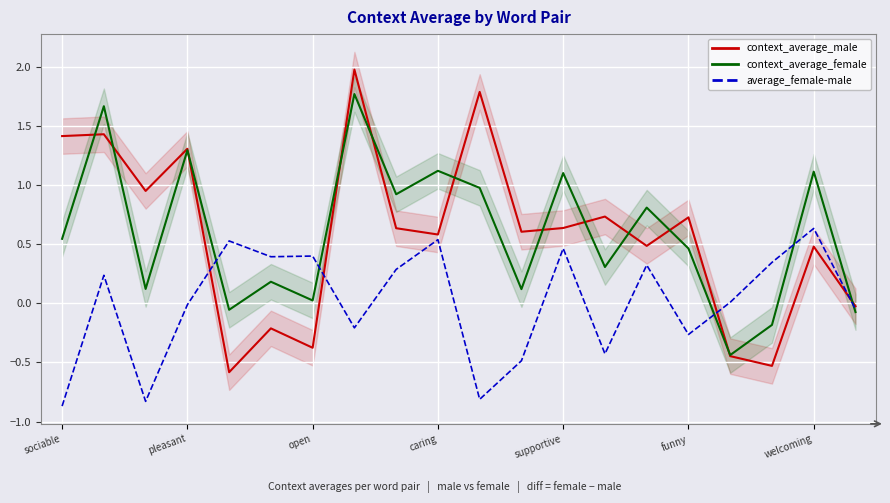

True or false: context_average_male has a value of -0.4 at open.

True